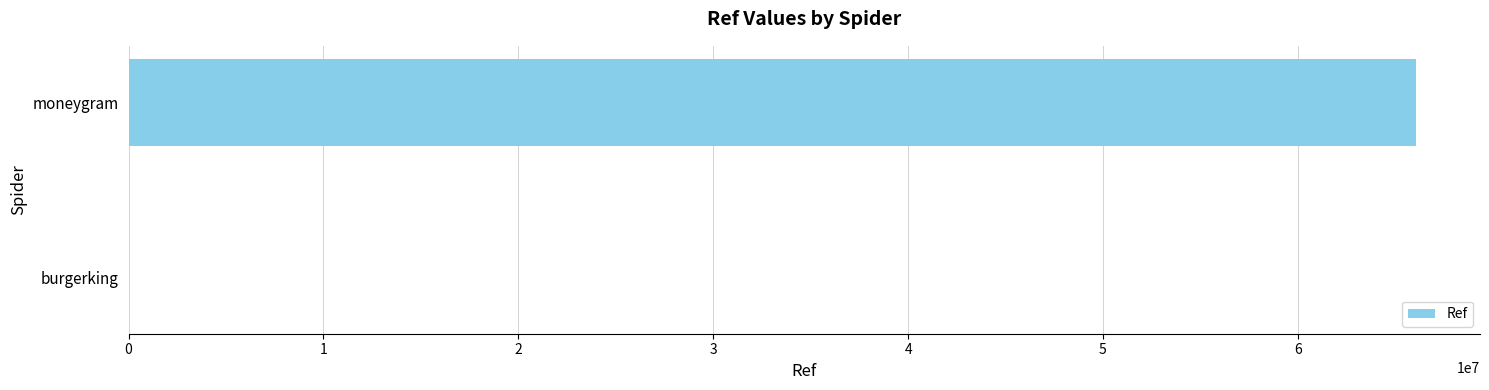

What is the sum of all values?

66053920